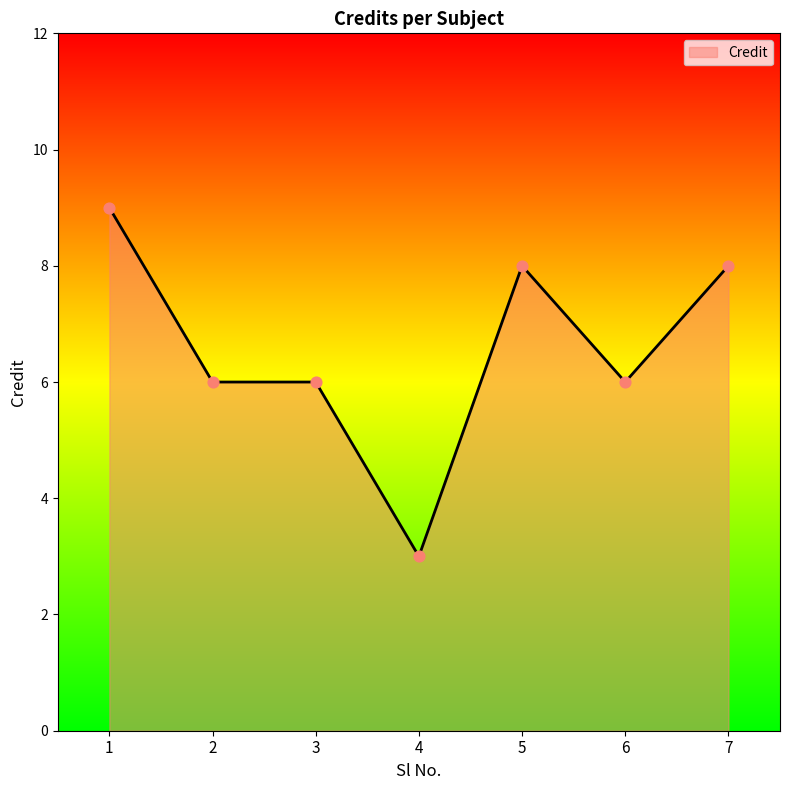

Between 1 and 2, which is larger?

1